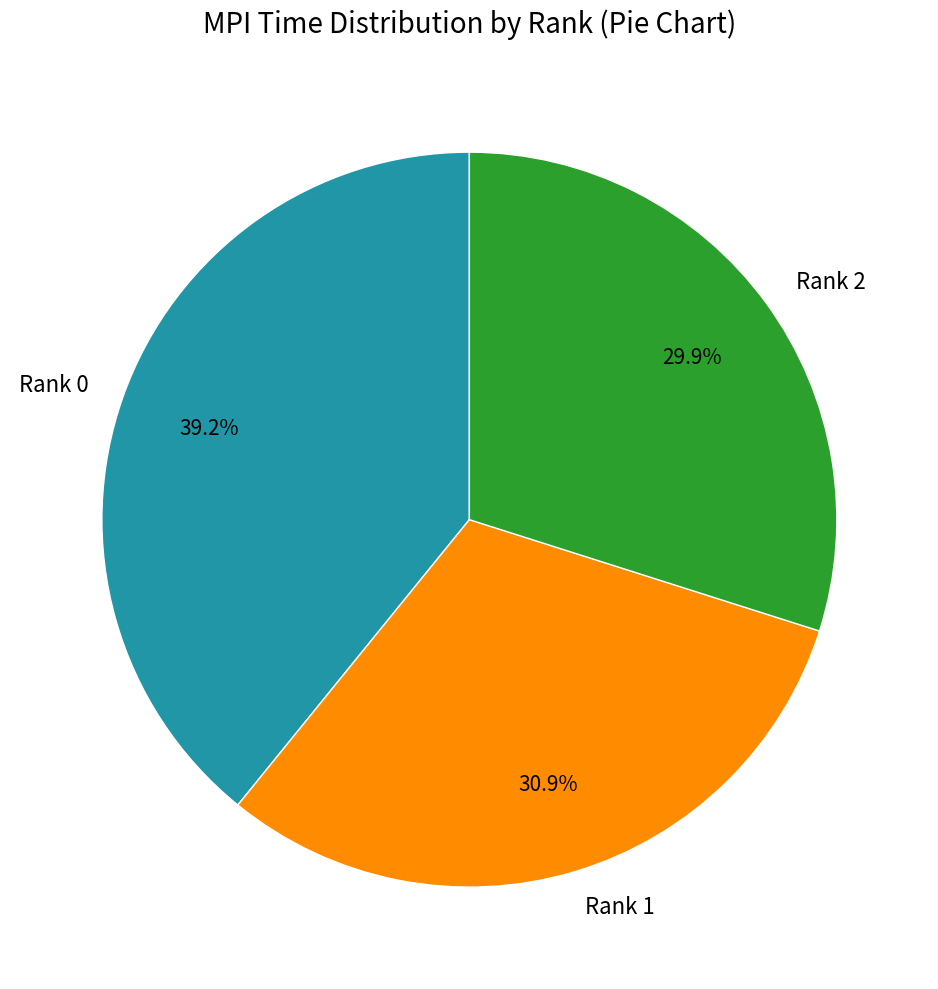

Is the sum of Rank 1 and Rank 2 greater than half?

Yes